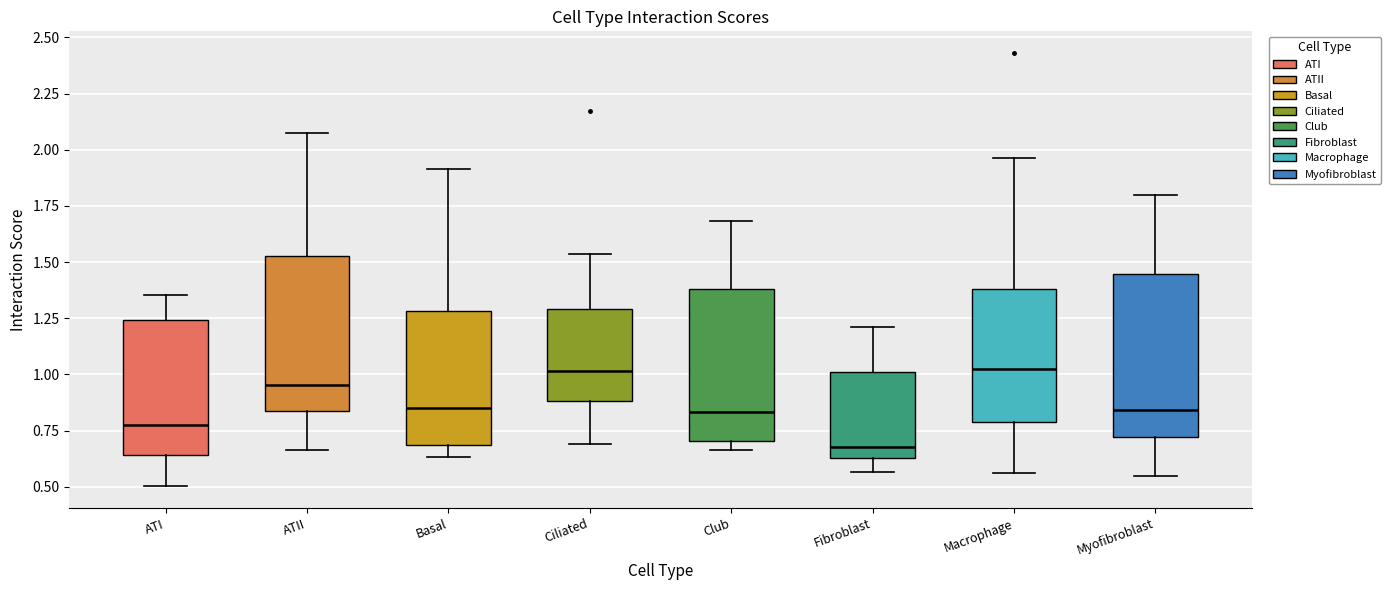

Reading left to right, read every box against the y-axis: the position of its median line, the range the box covers, and the ends of its whiskers. The values are not printed on the chart, so give them approximately, as read against the axis.

ATI: median 0.80, box 0.65 to 1.25, whiskers 0.50 to 1.35
ATII: median 0.95, box 0.85 to 1.55, whiskers 0.65 to 2.05
Basal: median 0.85, box 0.70 to 1.30, whiskers 0.65 to 1.90
Ciliated: median 1.00, box 0.90 to 1.30, whiskers 0.70 to 1.55
Club: median 0.85, box 0.70 to 1.40, whiskers 0.65 to 1.70
Fibroblast: median 0.70, box 0.65 to 1.00, whiskers 0.55 to 1.20
Macrophage: median 1.00, box 0.80 to 1.40, whiskers 0.55 to 1.95
Myofibroblast: median 0.85, box 0.70 to 1.45, whiskers 0.55 to 1.80